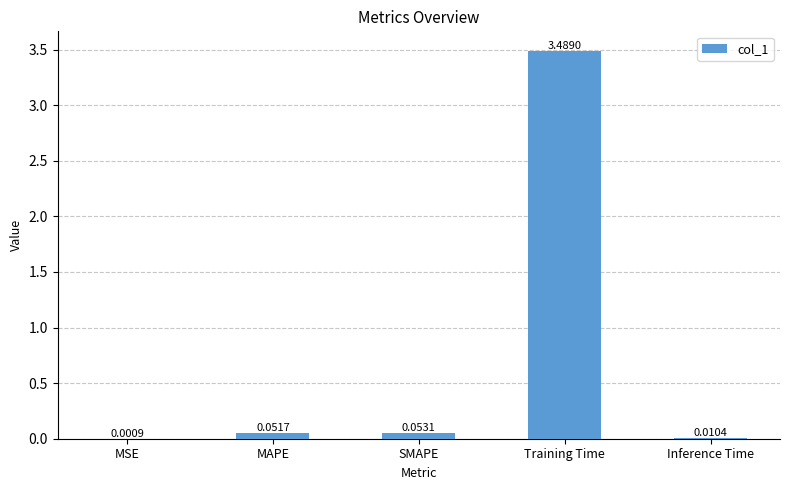

Are the bars horizontal?

No